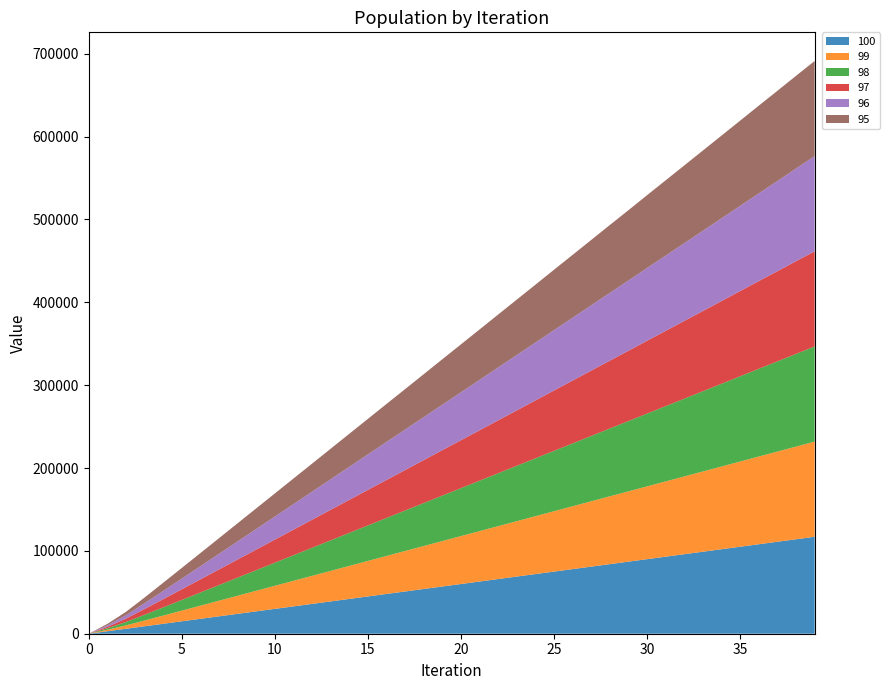

Reading left to right, what are all the values shown in this chart?

100: 1.0	3001.0	6001.0	9001.0	12001.0	15001.0	18001.0	21001.0	24001.0	27001.0	30001.0	33001.0	36001.0	39001.0	42001.0	45001.0	48001.0	51001.0	54001.0	57001.0	60001.0	63001.0	66001.0	69001.0	72001.0	75001.0	78001.0	81001.0	84001.0	87001.0	90001.0	93001.0	96001.0	99001.0	102001.0	105001.0	108001.0	111001.0	114001.0	117001.0
99: 1.0	1788.6	4090.7	6948.8	9908.8	12890.9	15882.9	18879.9	21872.9	24876.9	27870.9	30866.9	33876.9	36868.9	39872.9	42870.9	45872.9	48875.9	51876.9	54872.9	57860.9	60858.9	63866.9	66861.9	69864.9	72875.9	75868.9	78867.9	81872.9	84854.9	87870.9	90861.9	93856.9	96855.9	99858.9	102865.9	105876.9	108854.9	111872.9	114855.9
98: 1.0	1782.6	4084.7	6945.8	9904.8	12885.9	15876.9	18872.9	21872.9	24867.9	27870.9	30866.9	33864.9	36868.9	39872.9	42870.9	45872.9	48858.9	51858.9	54872.9	57860.9	60858.9	63866.9	66861.9	69864.9	72875.9	75868.9	78867.9	81872.9	84854.9	87870.9	90861.9	93856.9	96855.9	99858.9	102865.9	105876.9	108854.9	111872.9	114855.9
97: 1.0	1776.6	4082.7	6942.8	9904.8	12885.9	15876.9	18872.9	21872.9	24867.9	27870.9	30866.9	33864.9	36868.9	39872.9	42870.9	45872.9	48858.9	51858.9	54872.9	57860.9	60858.9	63866.9	66861.9	69864.9	72875.9	75868.9	78867.9	81872.9	84854.9	87870.9	90861.9	93856.9	96855.9	99858.9	102865.9	105876.9	108854.9	111872.9	114855.9
96: 1.0	1771.6	4080.7	6942.8	9904.8	12885.9	15876.9	18872.9	21872.9	24867.9	27870.9	30866.9	33864.9	36868.9	39872.9	42870.9	45872.9	48858.9	51858.9	54872.9	57860.9	60858.9	63866.9	66861.9	69864.9	72875.9	75868.9	78867.9	81872.9	84854.9	87870.9	90861.9	93856.9	96855.9	99858.9	102865.9	105876.9	108854.9	111872.9	114855.9
95: 1.0	1765.6	4078.7	6942.8	9900.8	12885.9	15876.9	18872.9	21872.9	24867.9	27870.9	30866.9	33864.9	36868.9	39872.9	42870.9	45872.9	48858.9	51858.9	54872.9	57860.9	60858.9	63866.9	66861.9	69864.9	72875.9	75868.9	78867.9	81872.9	84854.9	87870.9	90861.9	93856.9	96855.9	99858.9	102865.9	105876.9	108854.9	111872.9	114855.9